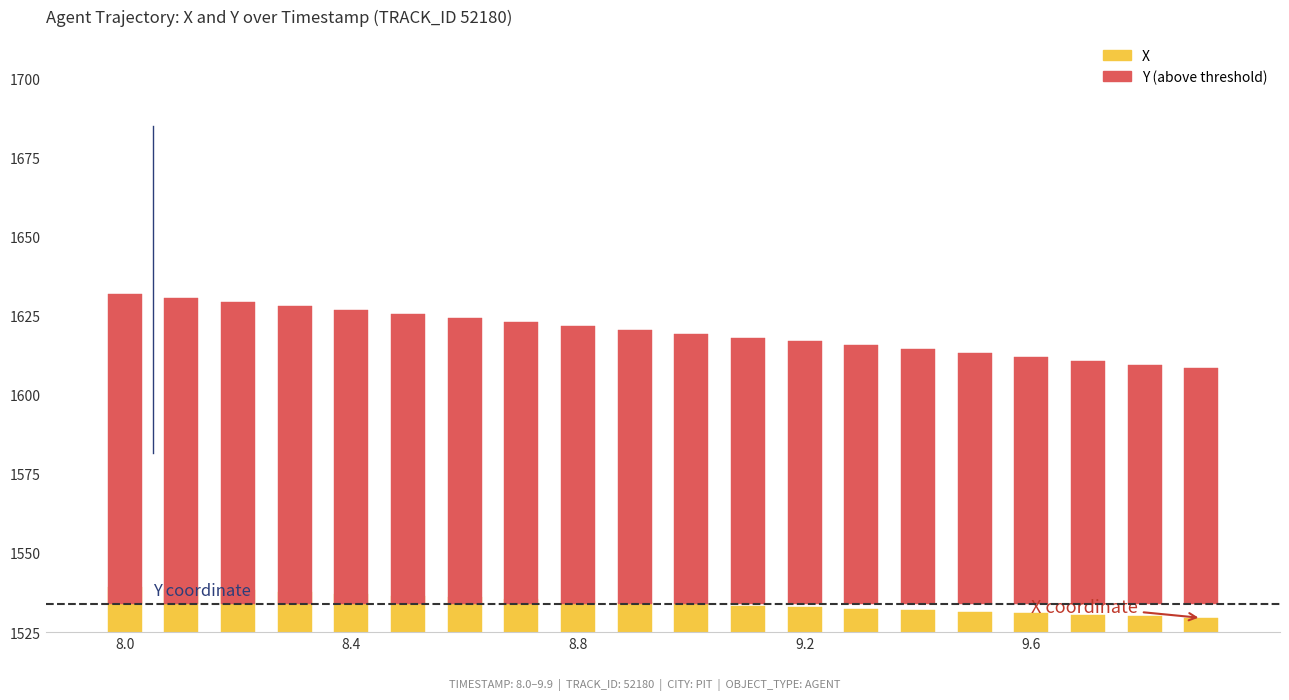

Count the number of categories in the chart.

20